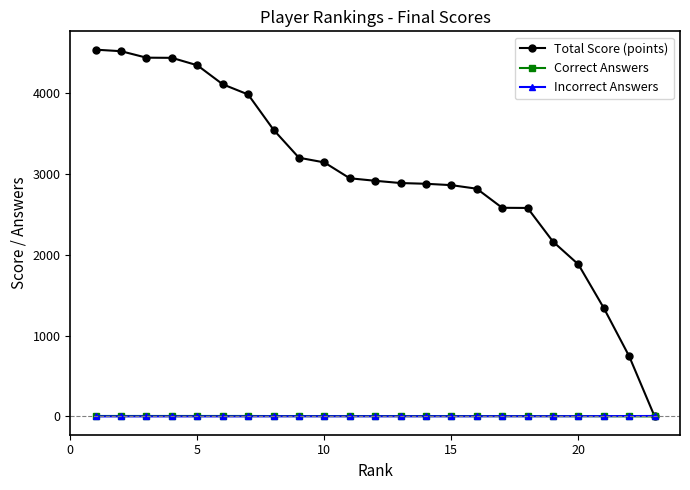

How many times do Total Score (points) and Incorrect Answers cross each other?

1